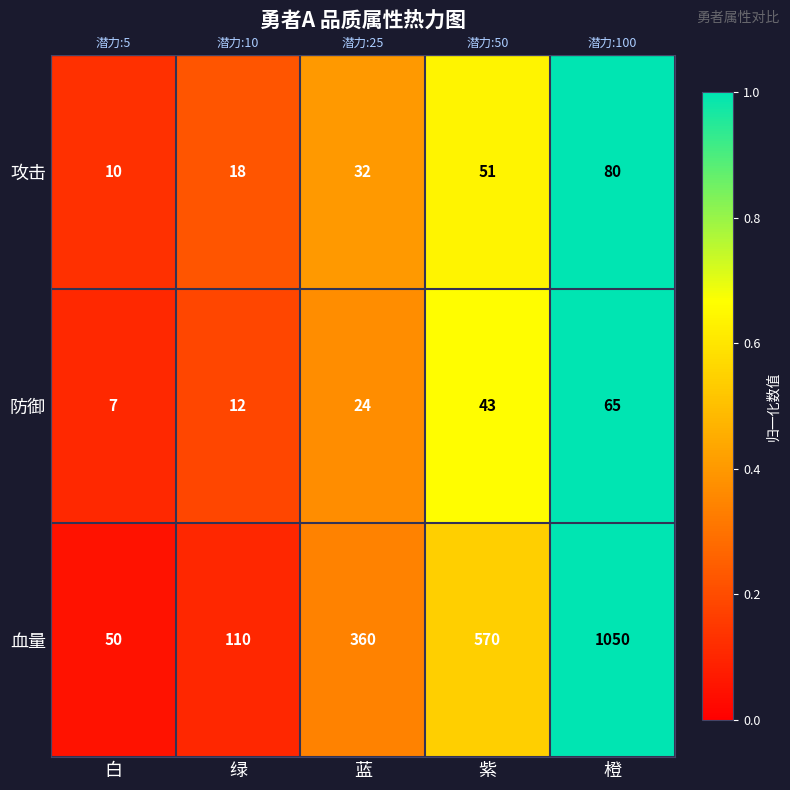

Count the number of data series in this chart.

3